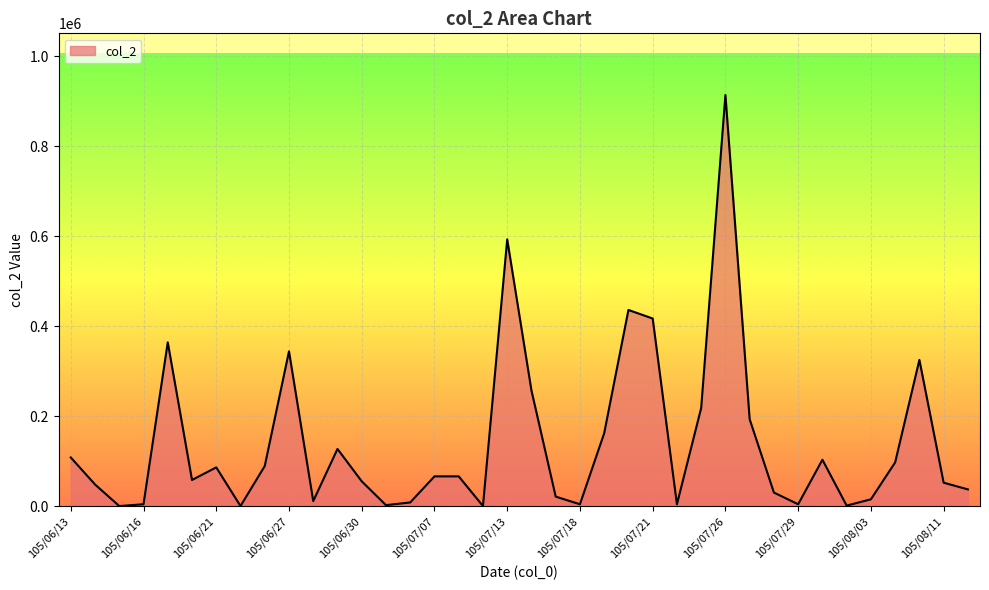

What is the difference between the maximum and minimum values?

914000